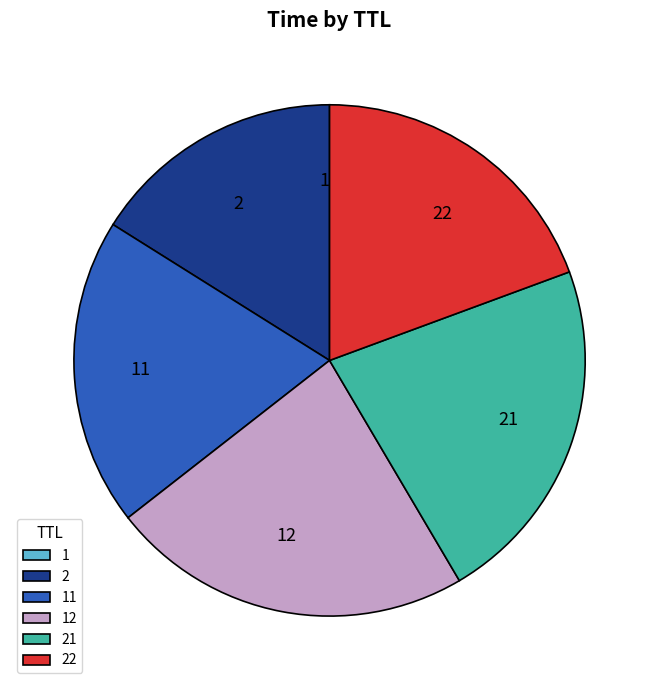

Is 2 the majority of the pie?

No